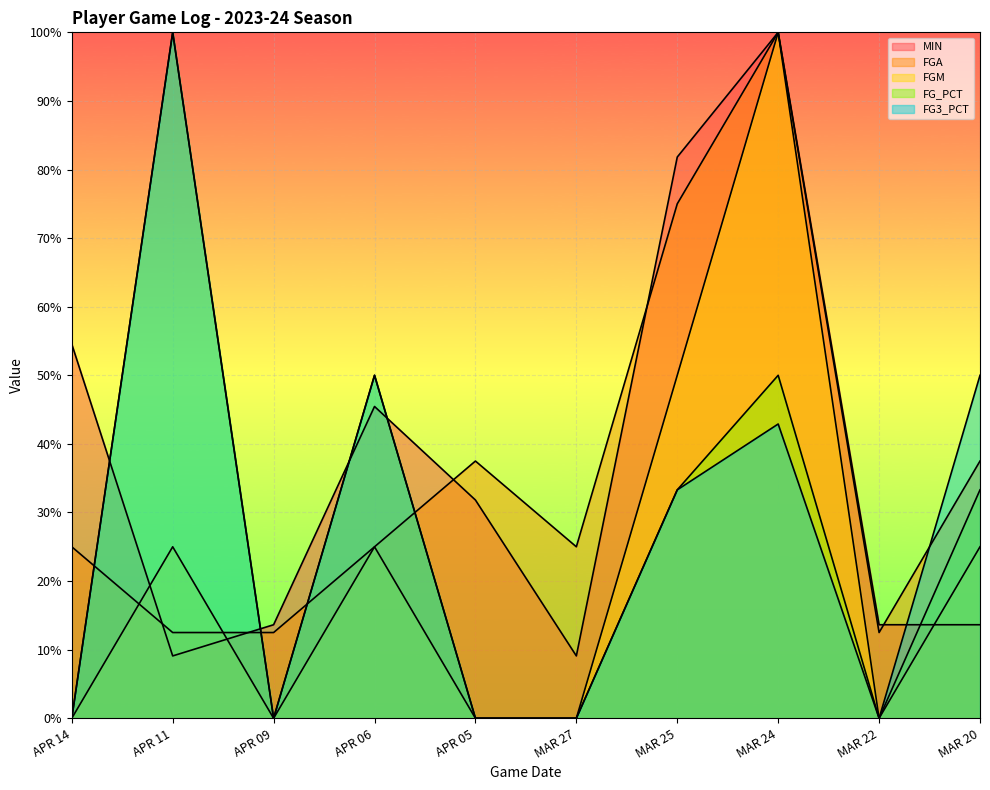

Between APR 11 and APR 09, which series saw the biggest shift?

FG_PCT